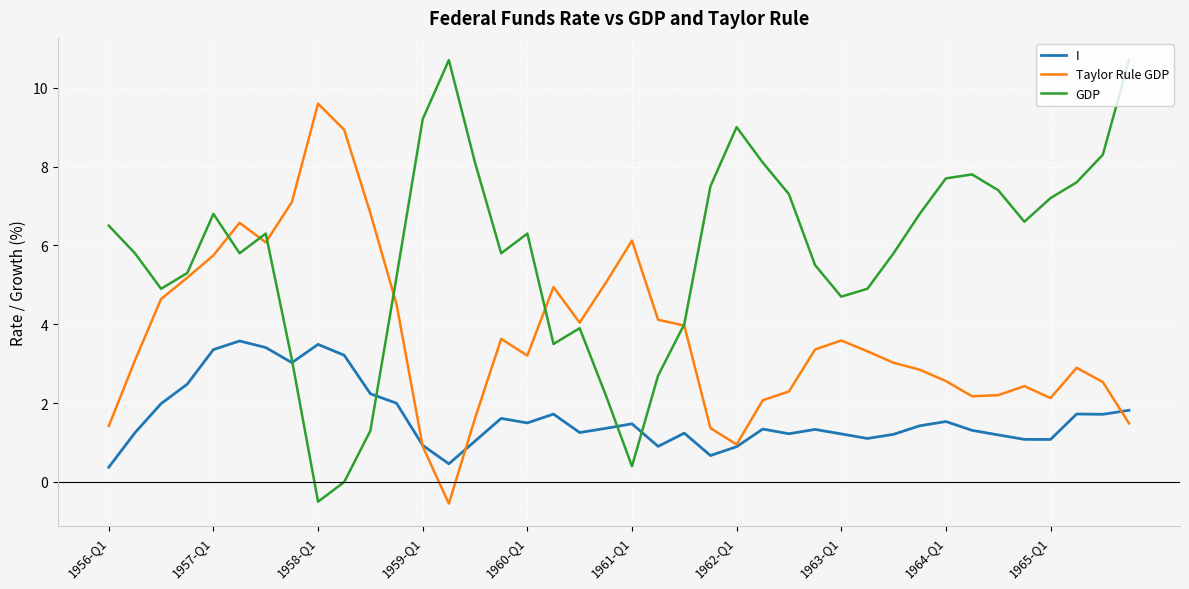

What is the minimum value shown in the chart?

-0.5